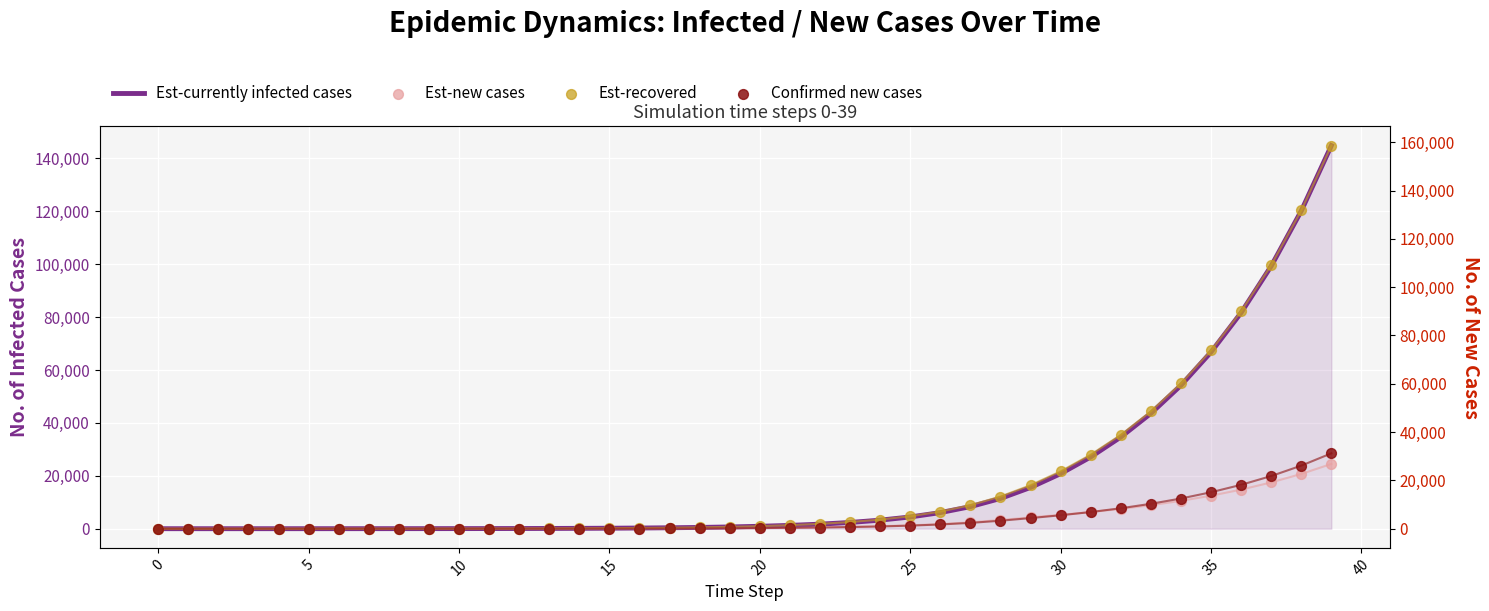

Which series contains the lowest Y value?

Est-new cases